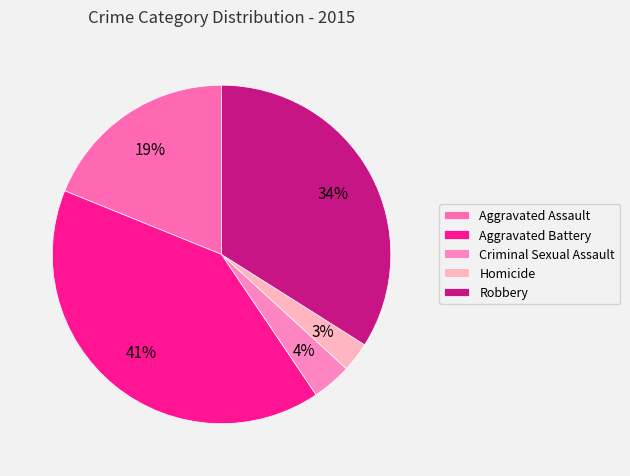

The Homicide slice represents 14% of the pie. True or false?

False